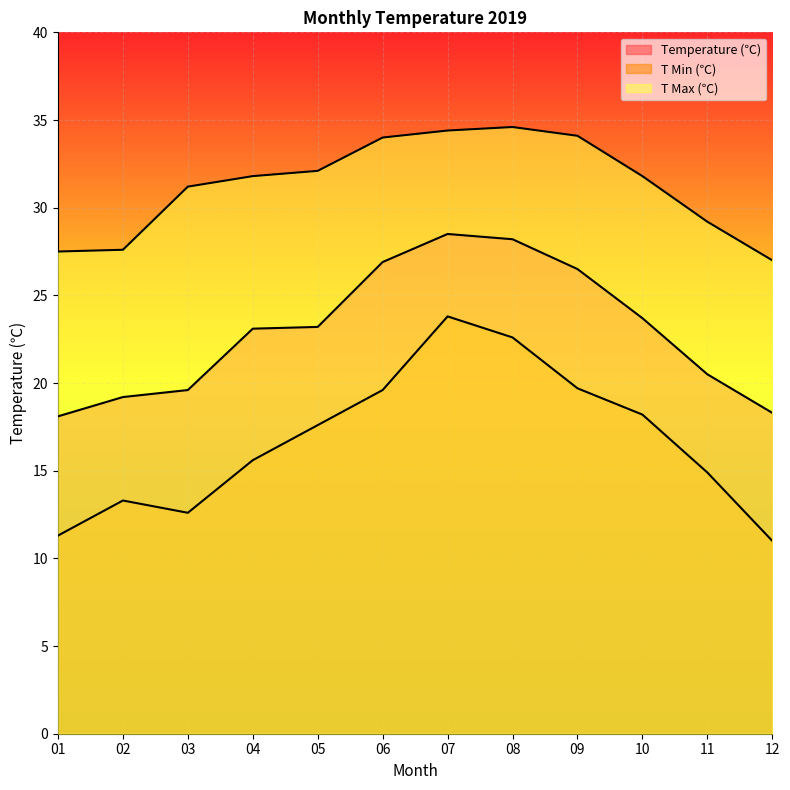

At which category is the sum across all series the highest?

07